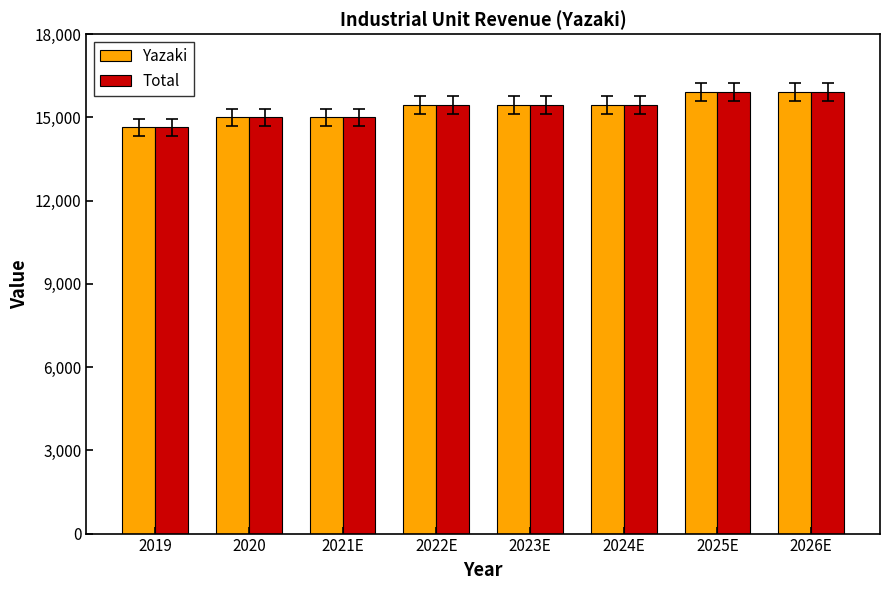

The Total series shows 14997.0 at 2020. True or false?

True